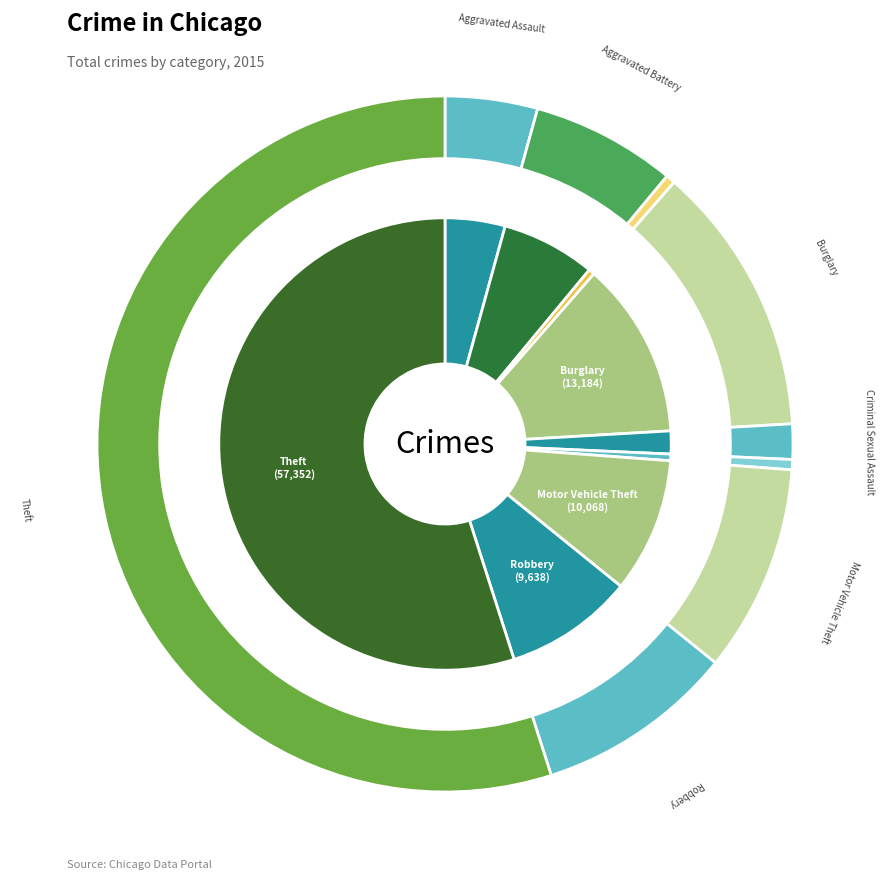

True or false: Motor Vehicle Theft accounts for 10% of the total.

True